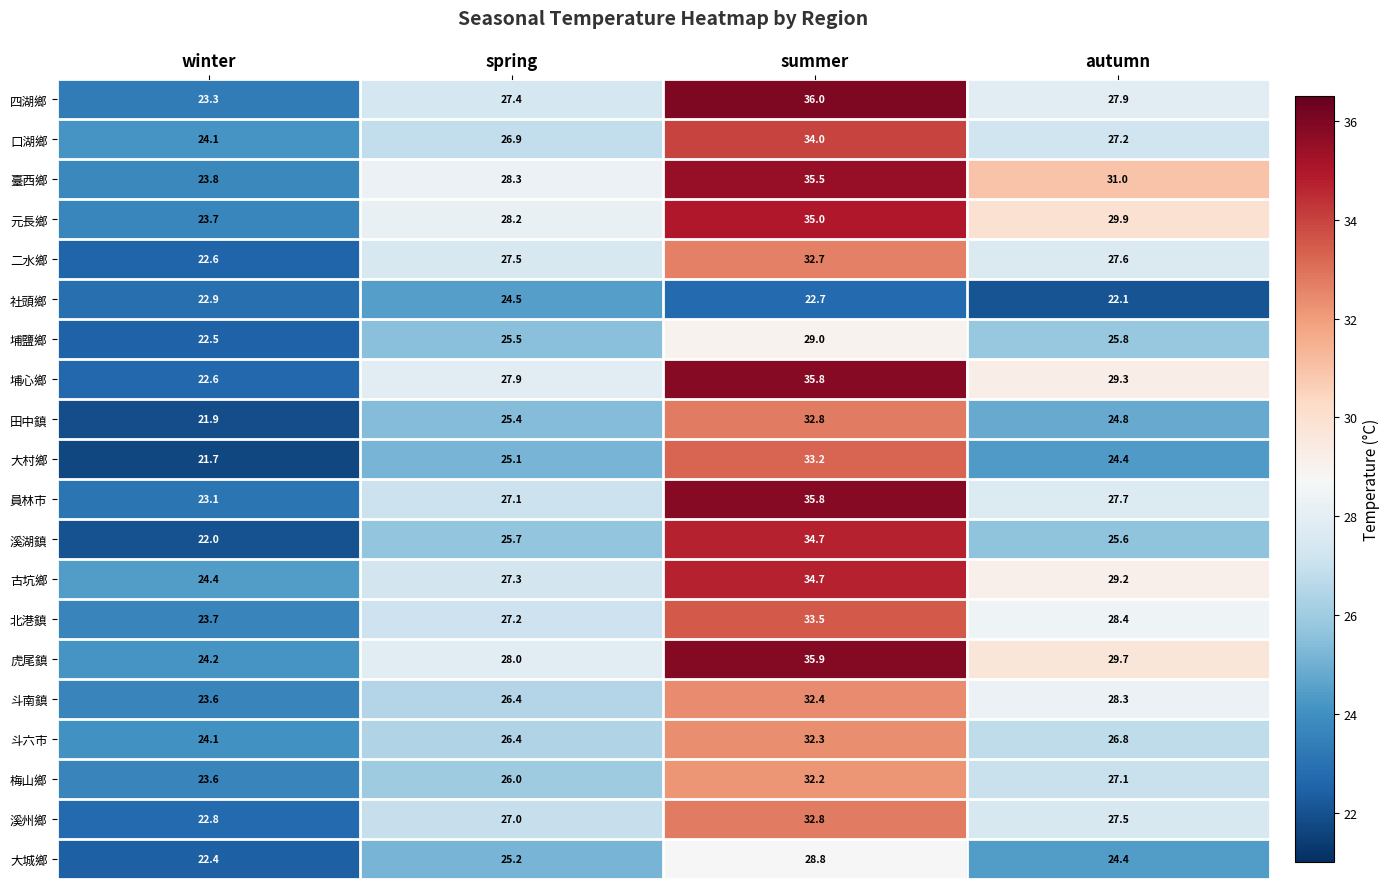

Rank the categories by 埔鹽鄉 value from lowest to highest.

winter, spring, autumn, summer